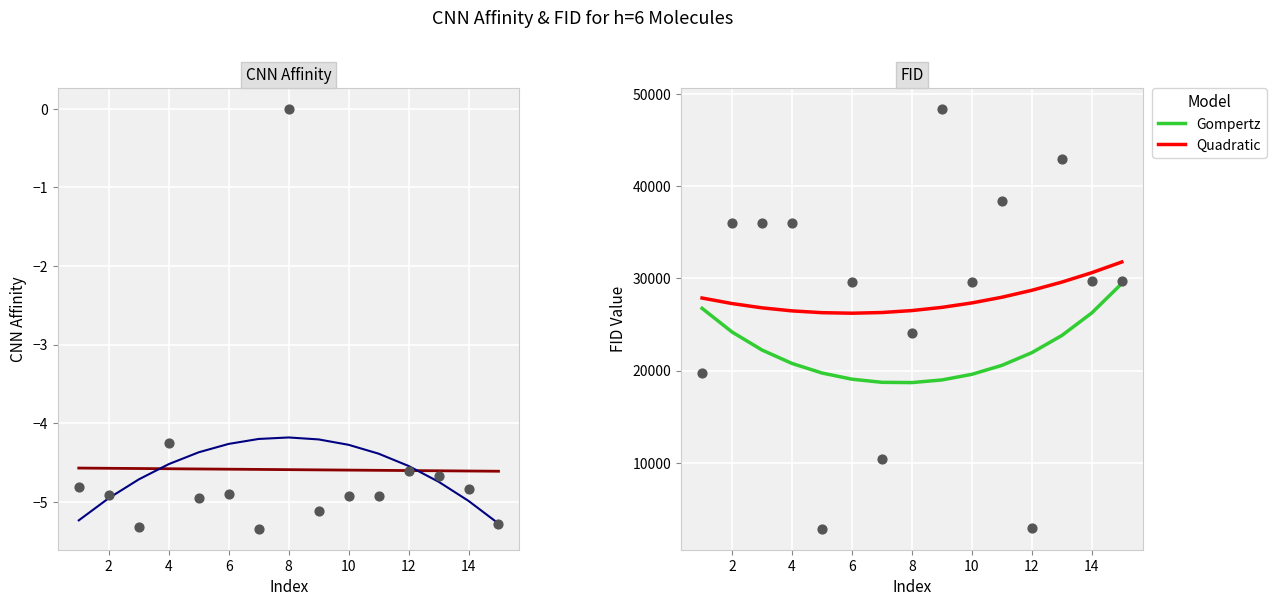

True or false: Quadratic and Gompertz cross at least once.

False